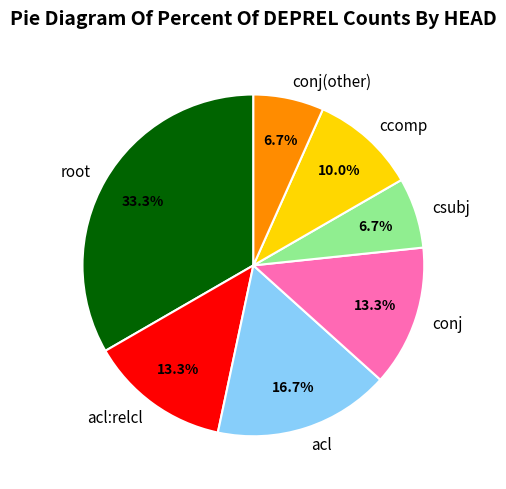

Approximately how many times larger is the value at root compared to conj(other)?

5.0